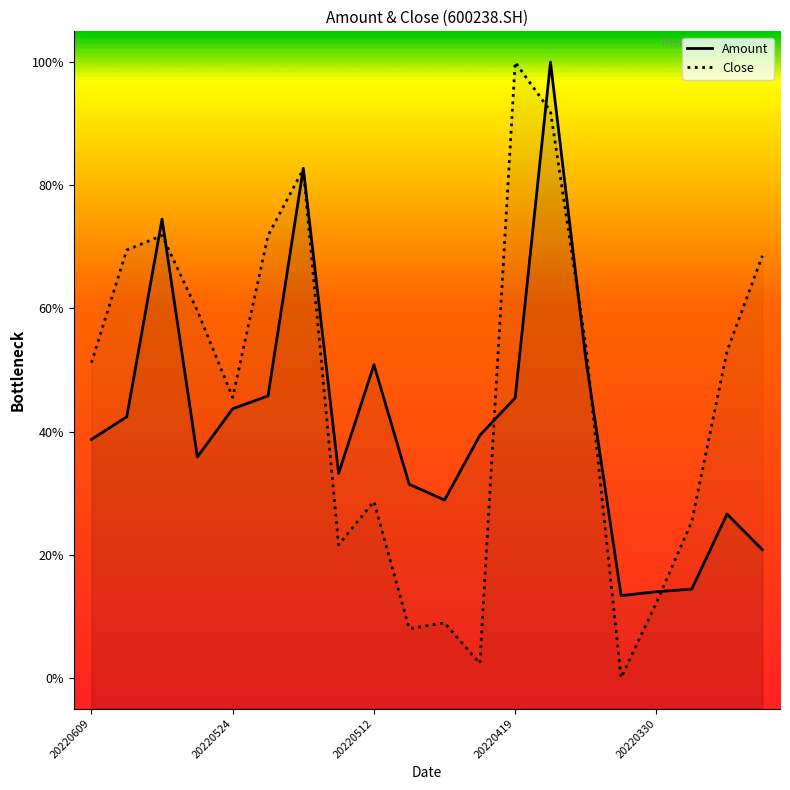

The Amount series shows 0.8 at 20220408. True or false?

False